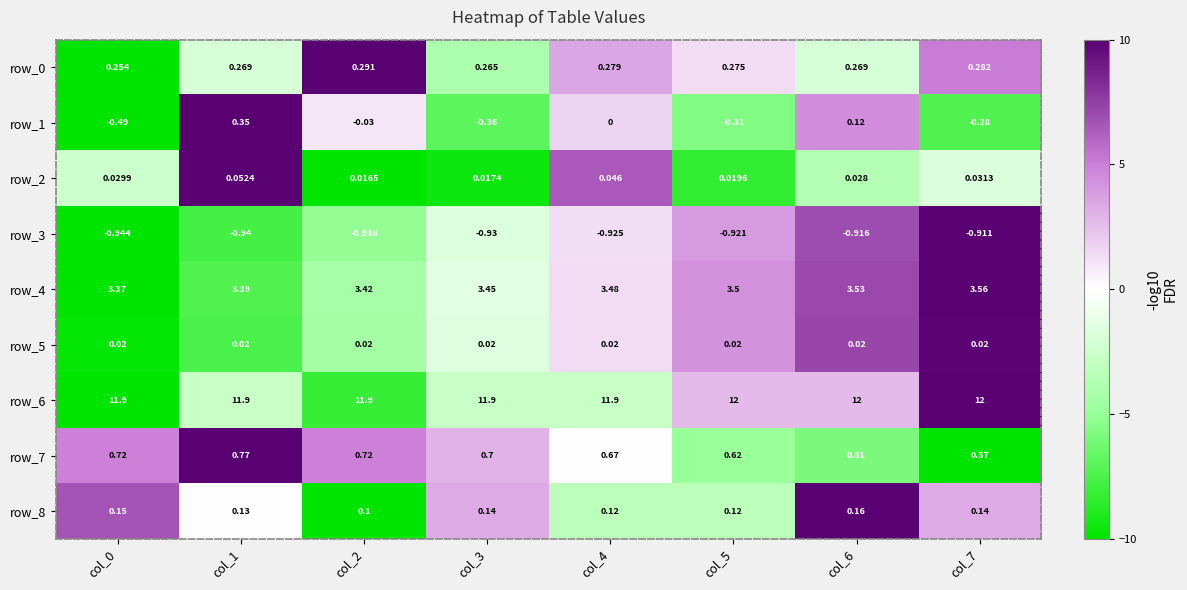

Is the value of row_6 at col_2 greater than the value of row_2 at col_7?

Yes